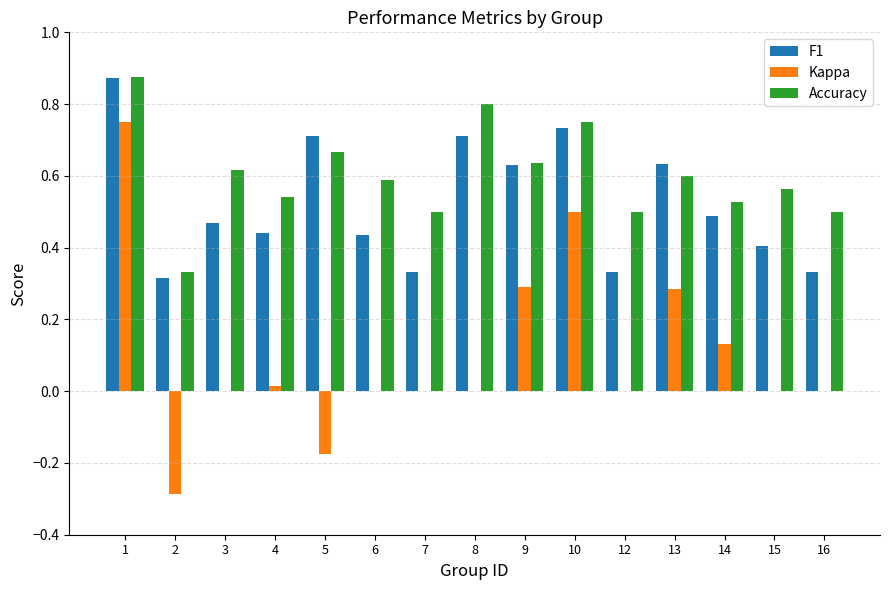

Which series changed the most between 9 and 15?

Kappa